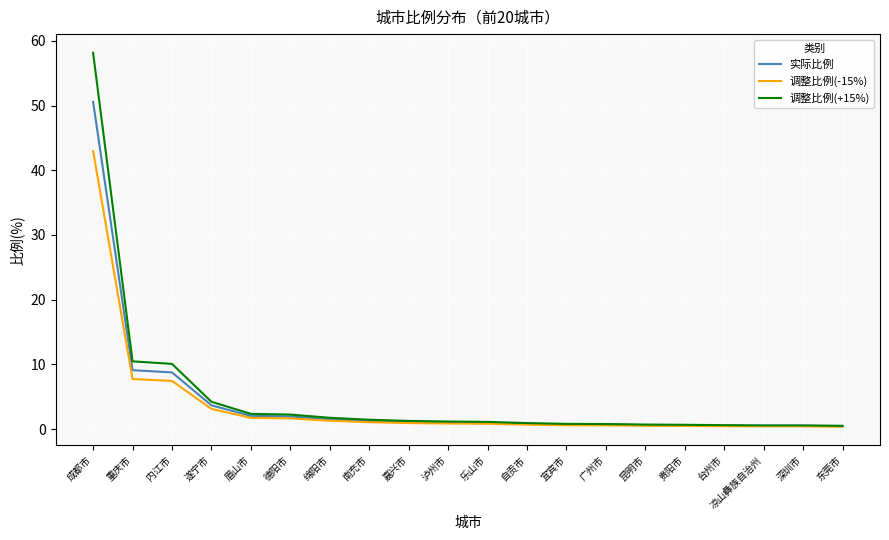

At which label does 实际比例 reach its peak?

成都市